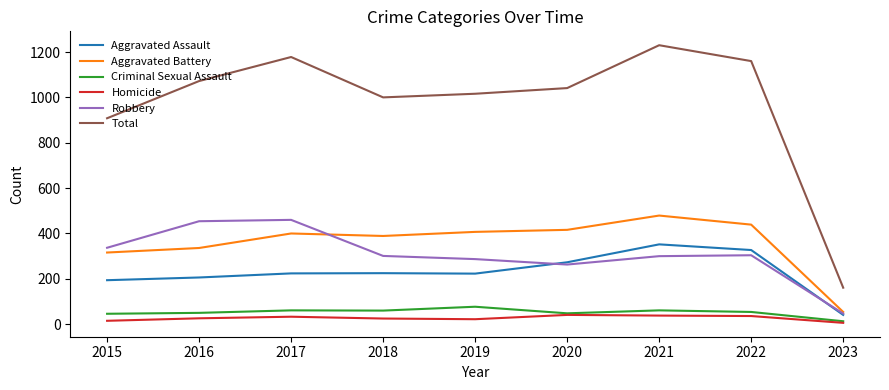

Which series has the widest spread of values?

Total